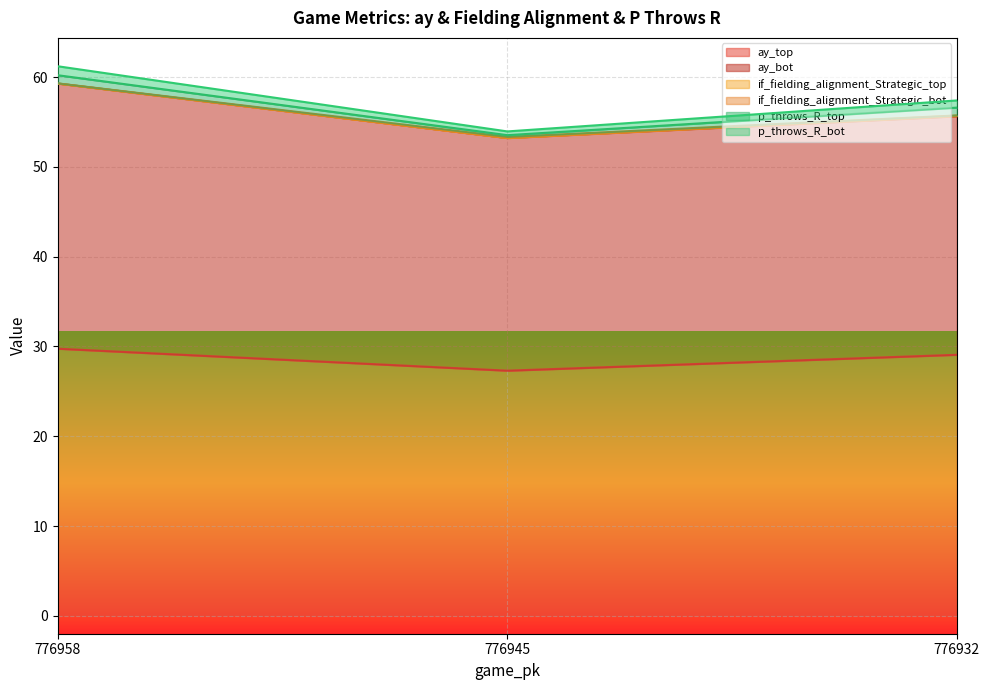

Which series has the largest range (max minus min)?

ay_bot